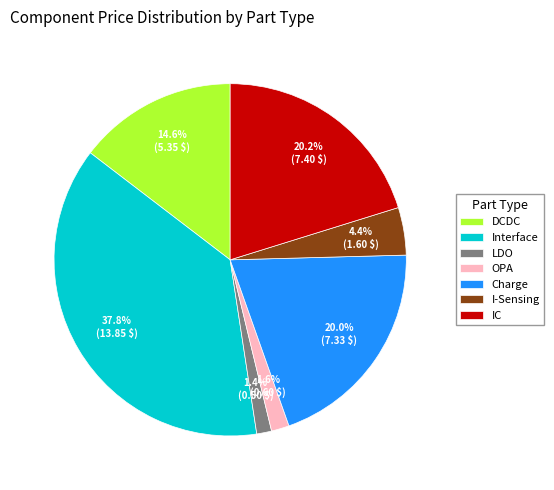

What percentage is NOT represented by DCDC?

85.4%